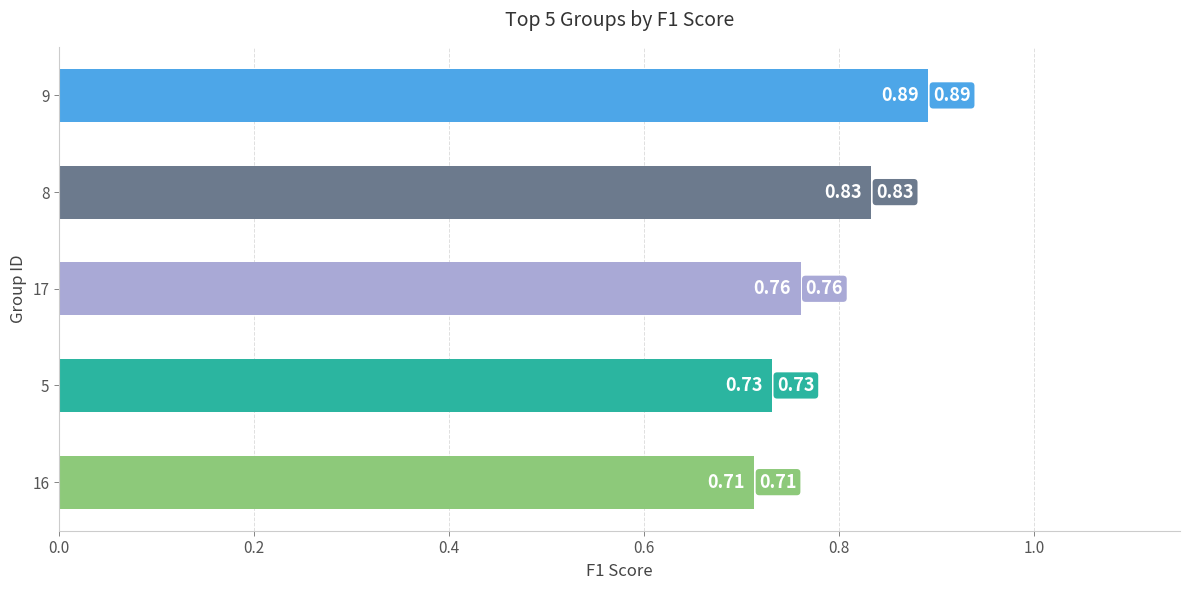

Rank the categories by value from highest to lowest.

9, 8, 17, 5, 16